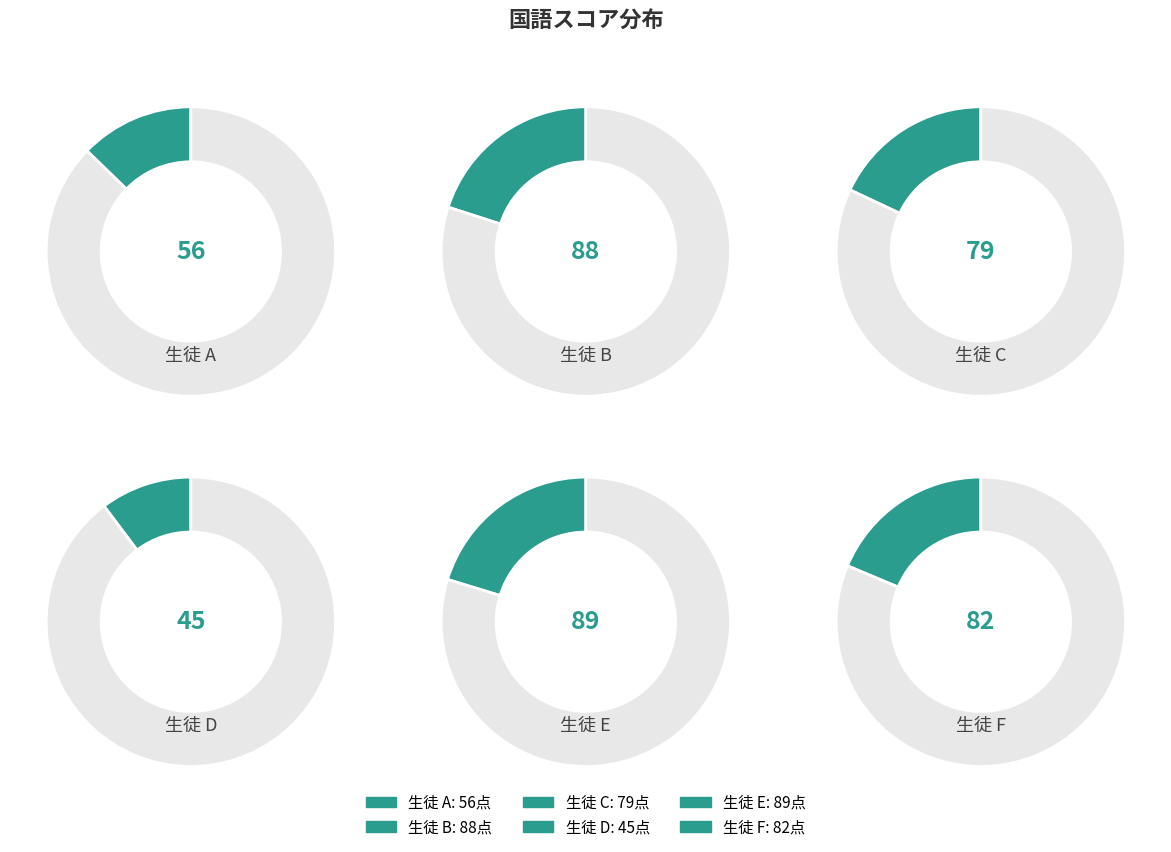

Which category has the biggest portion of the pie?

E